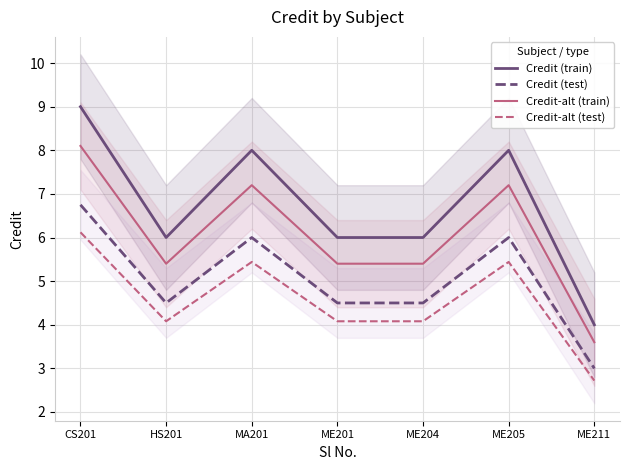

Reading left to right, list all the values displayed in this chart.

Credit (train): CS201=9.0	HS201=6.0	MA201=8.0	ME201=6.0	ME204=6.0	ME205=8.0	ME211=4.0
Credit (test): CS201=6.8	HS201=4.5	MA201=6.0	ME201=4.5	ME204=4.5	ME205=6.0	ME211=3.0
Credit-alt (train): CS201=8.1	HS201=5.4	MA201=7.2	ME201=5.4	ME204=5.4	ME205=7.2	ME211=3.6
Credit-alt (test): CS201=6.1	HS201=4.1	MA201=5.4	ME201=4.1	ME204=4.1	ME205=5.4	ME211=2.7